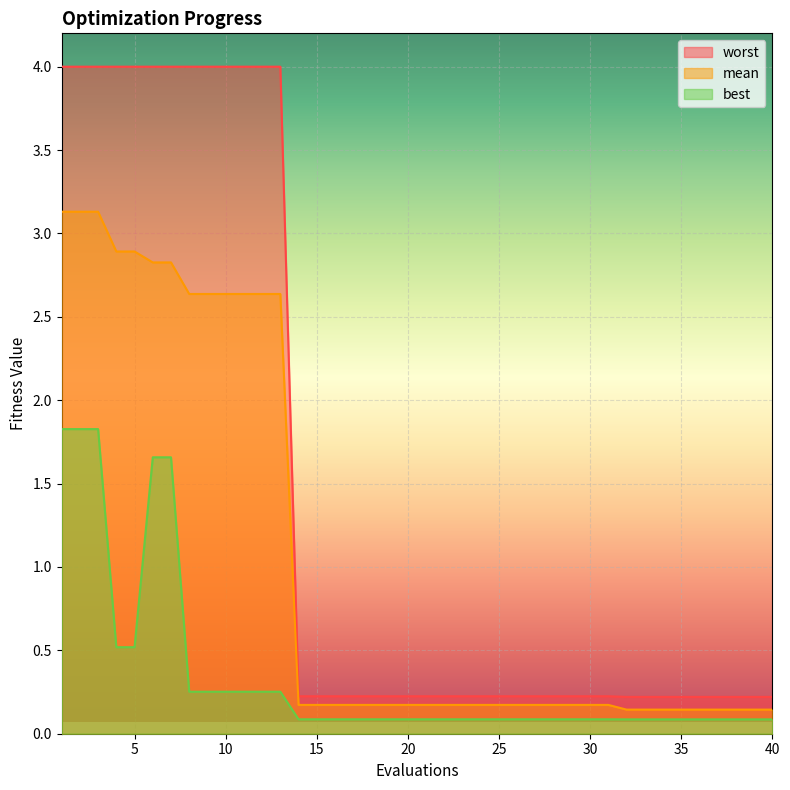

How many lines are shown in the chart?

3